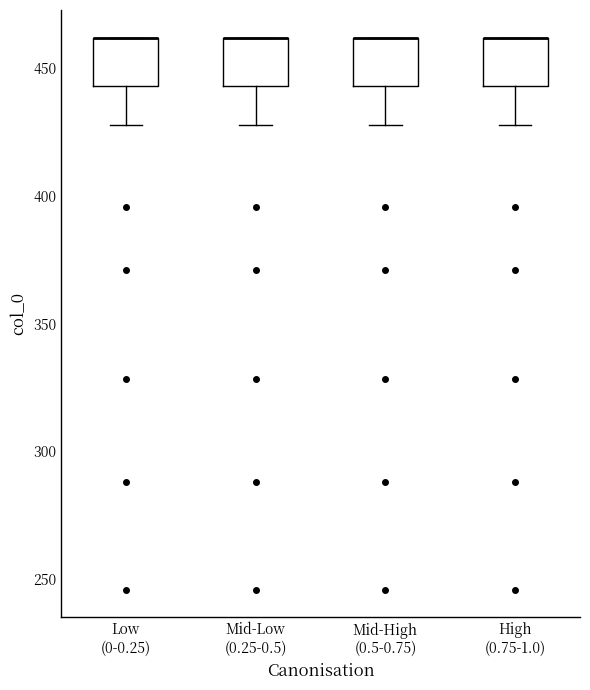

Reading left to right, transcribe this box plot: for each box, give where its median line is, the range the box spans, and where its two whiskers end, as read against the y-axis. The values are not printed on the chart, so give them approximately, as read against the axis.

Low (0-0.25): median 460 (drawn on the box's upper edge), box 445 to 460, whiskers 430 to 460
Mid-Low (0.25-0.5): median 460 (drawn on the box's upper edge), box 445 to 460, whiskers 430 to 460
Mid-High (0.5-0.75): median 460 (drawn on the box's upper edge), box 445 to 460, whiskers 430 to 460
High (0.75-1.0): median 460 (drawn on the box's upper edge), box 445 to 460, whiskers 430 to 460